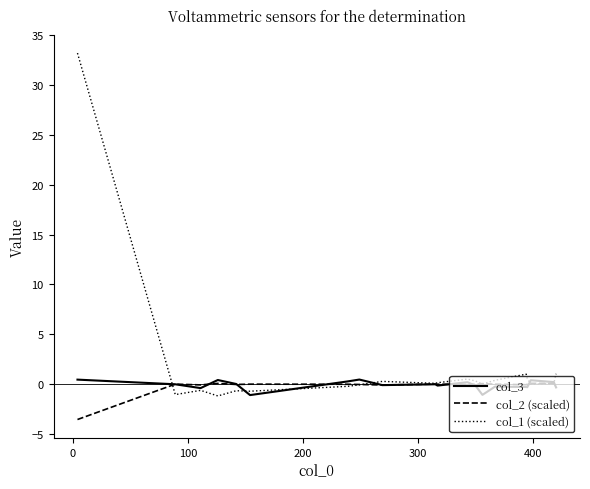

Which series has the largest total across all categories?

col_1 (scaled)